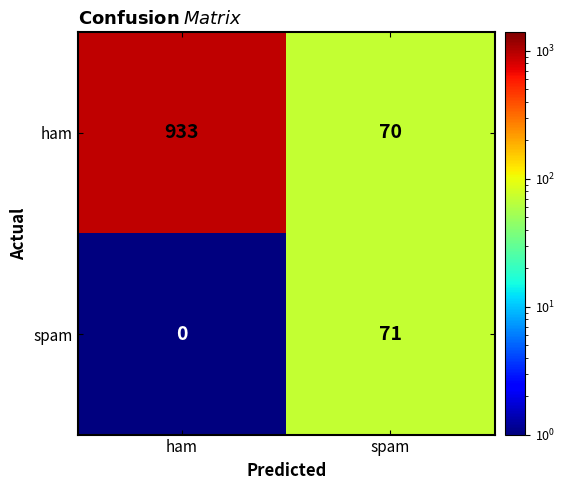

Which series has the widest spread of values?

ham